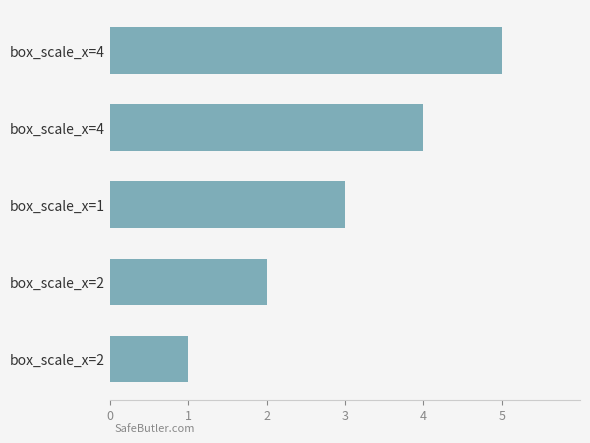

How many categories are shown in the chart?

5